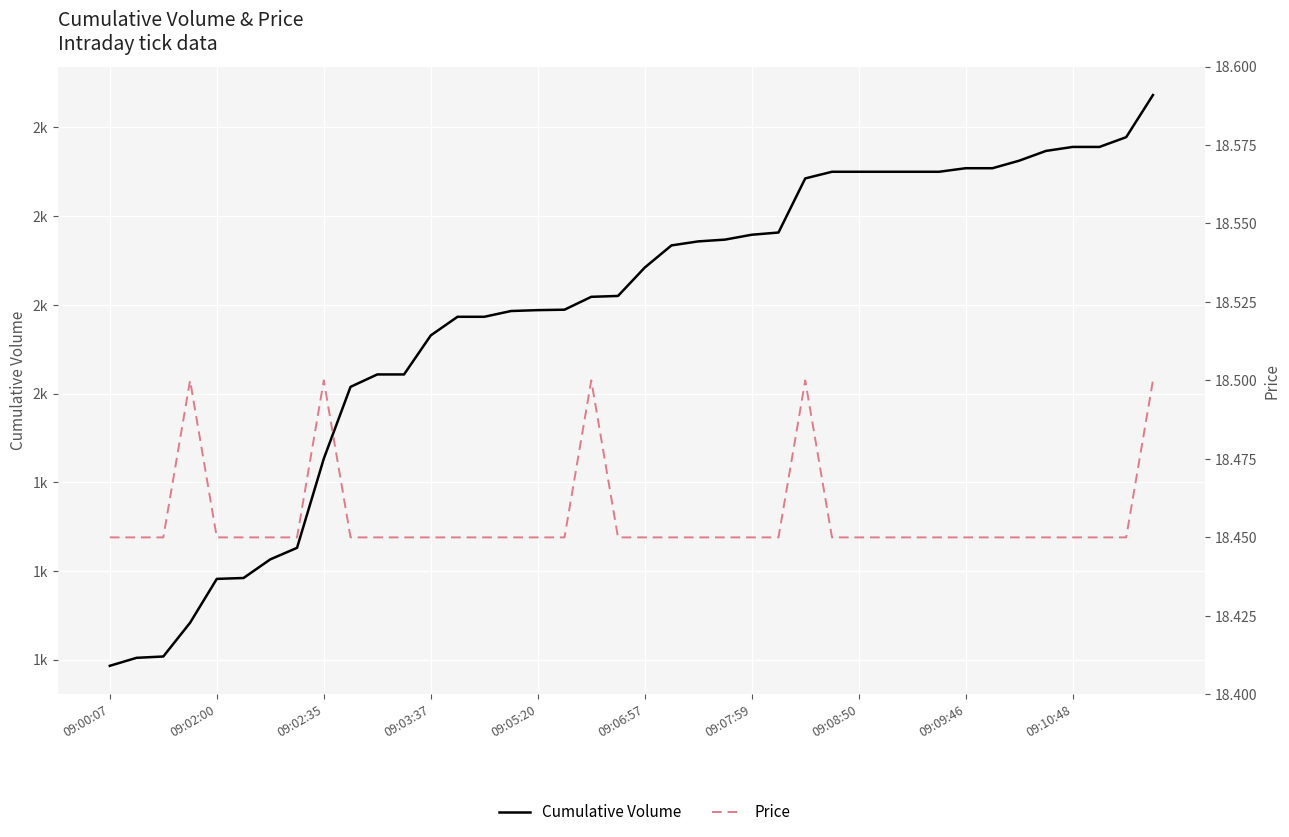

Between 39 and 28, which is larger?

39